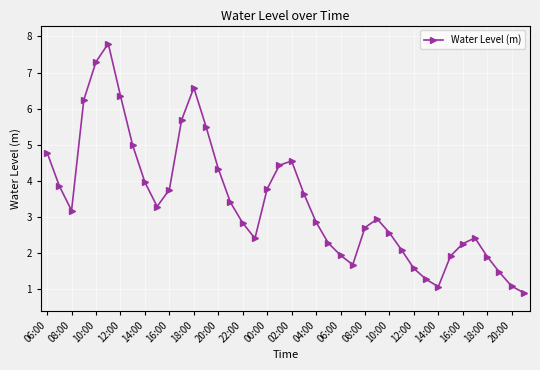

What is the value of the 4th point from the left?

6.2